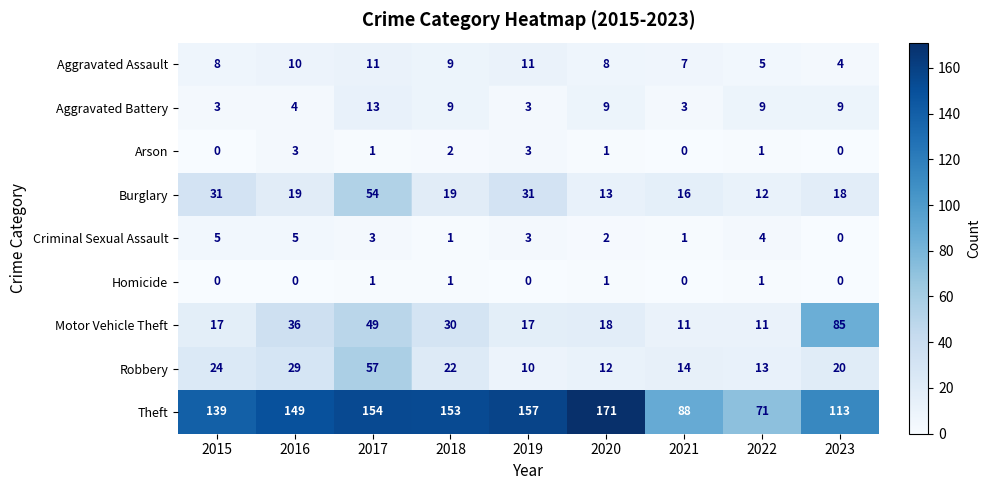

What is the maximum value shown in the chart?

171